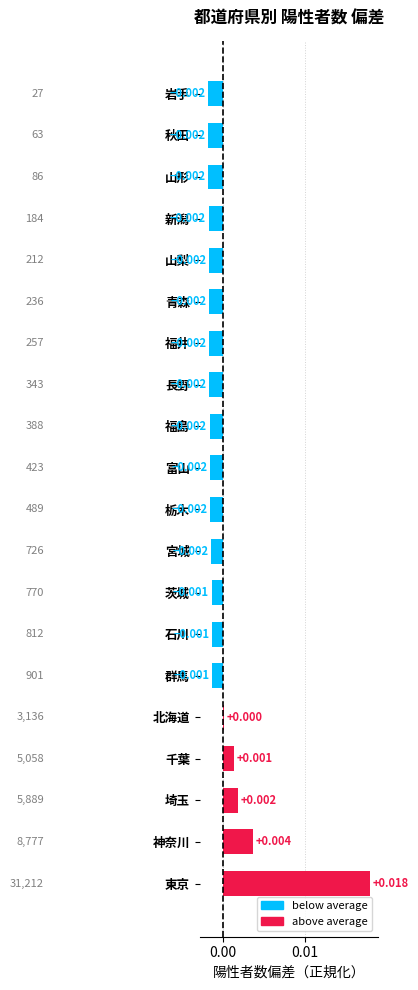

How many negative values are there?

15